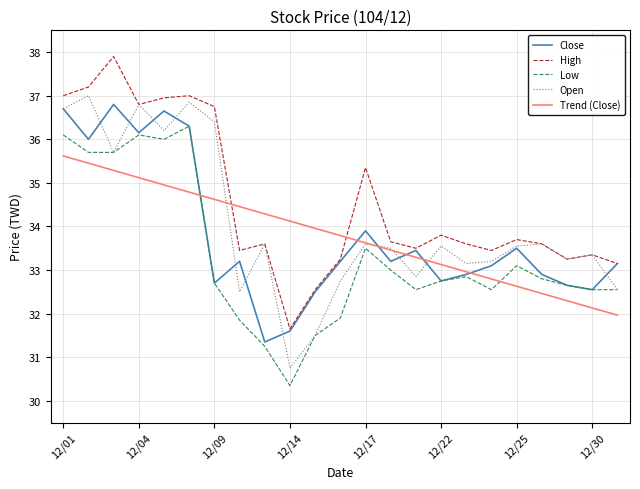

Rank the series by their maximum value, from lowest to highest.

Trend (Close), Low, Close, Open, High